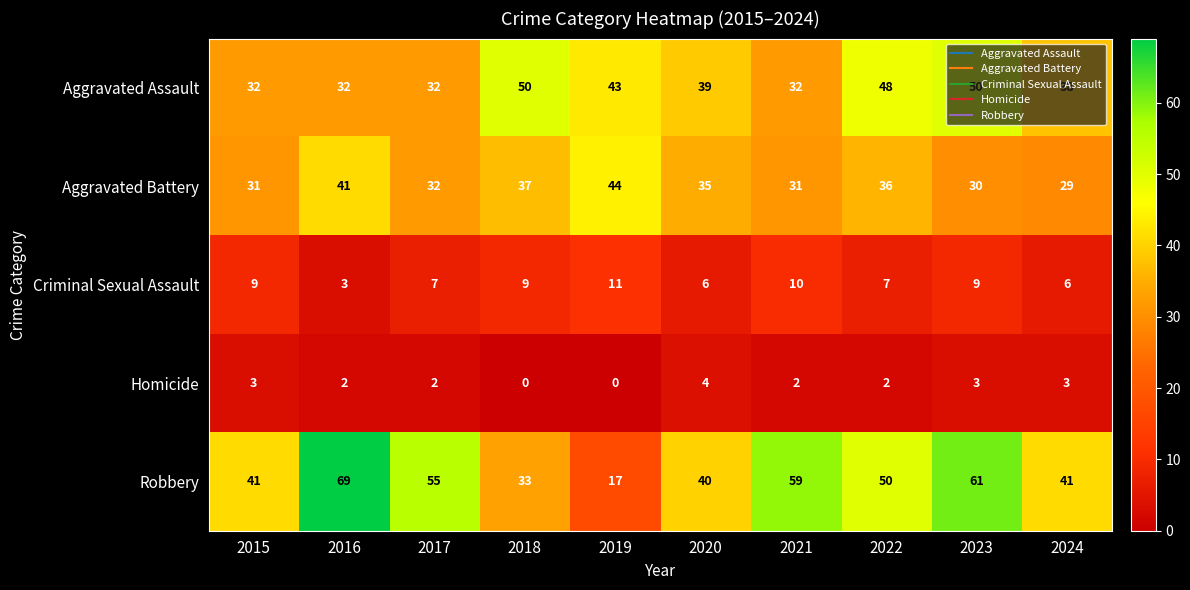

What is the spread (max minus min) of values at 2021?

57